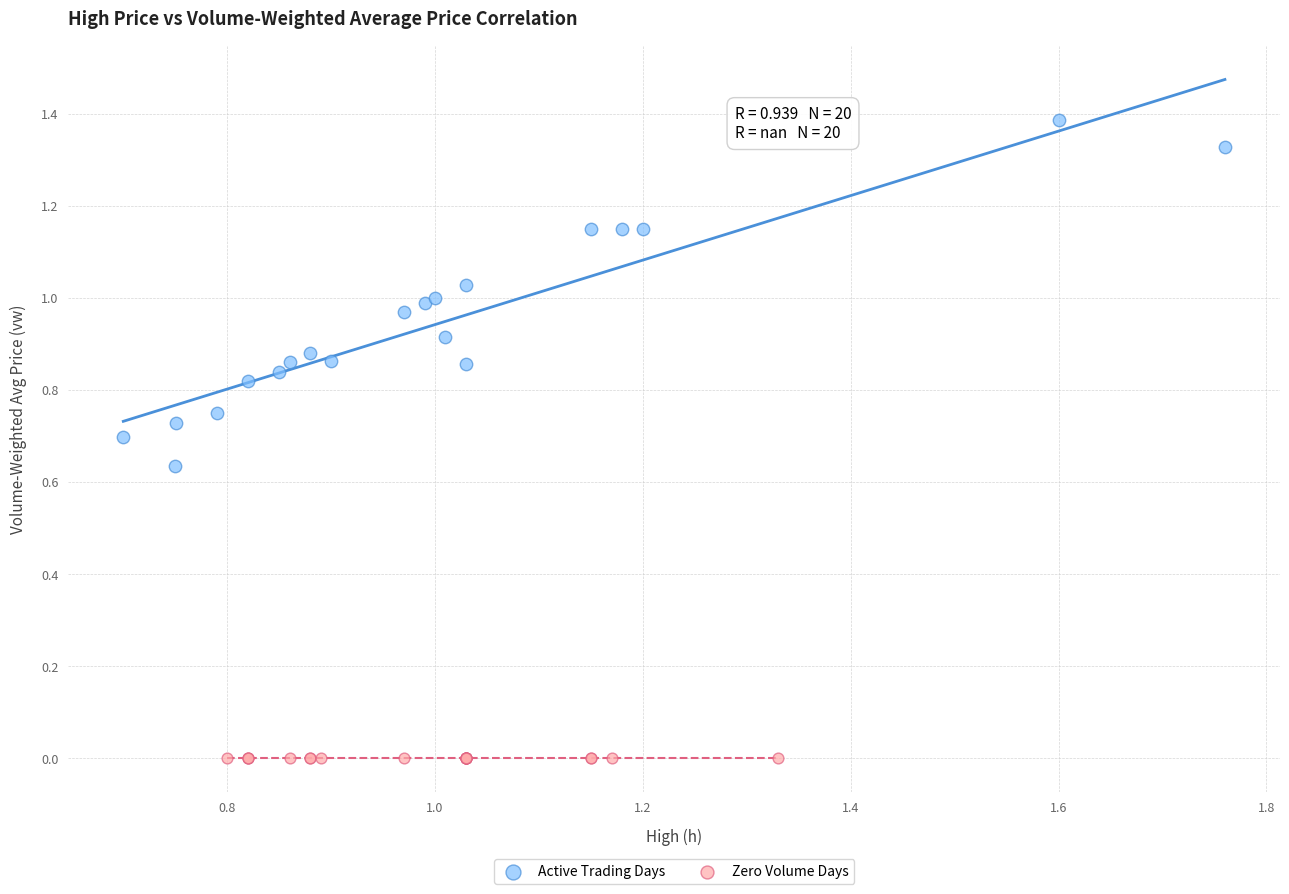

Which series reaches the minimum Y coordinate?

Zero Volume Days